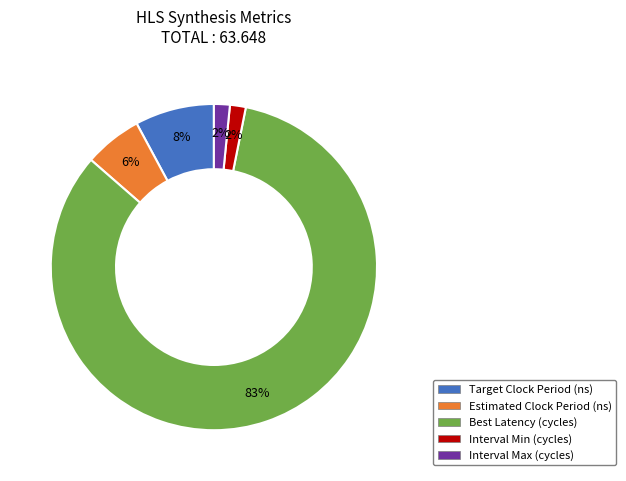

What is the majority slice?

Best Latency (cycles)